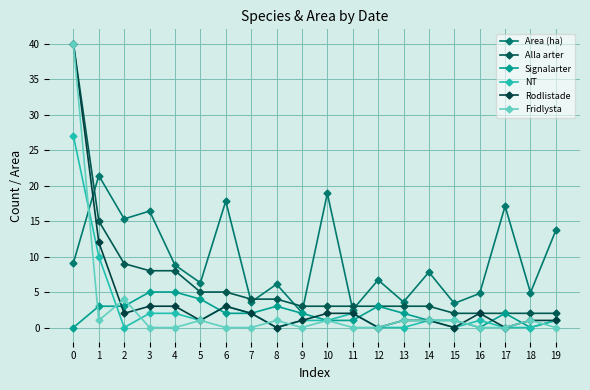

Is this an area chart (filled region under the line)?

No